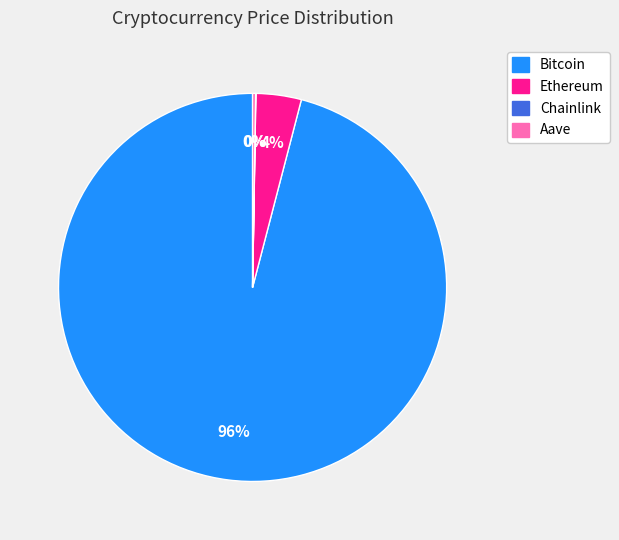

Is it true that Bitcoin is 96% of the pie?

True